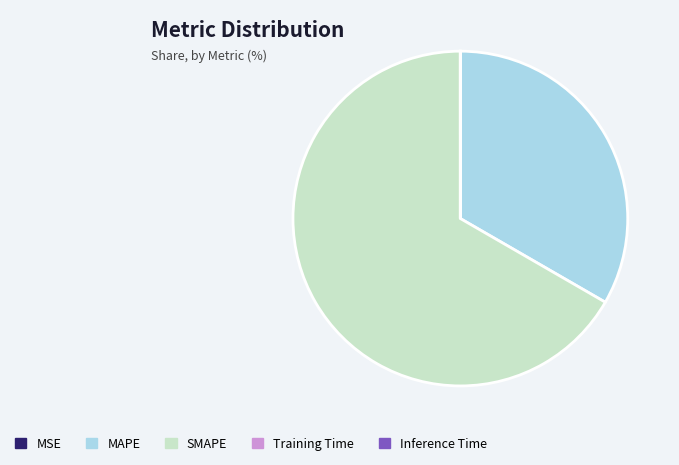

Which slice represents more than half of the pie?

SMAPE